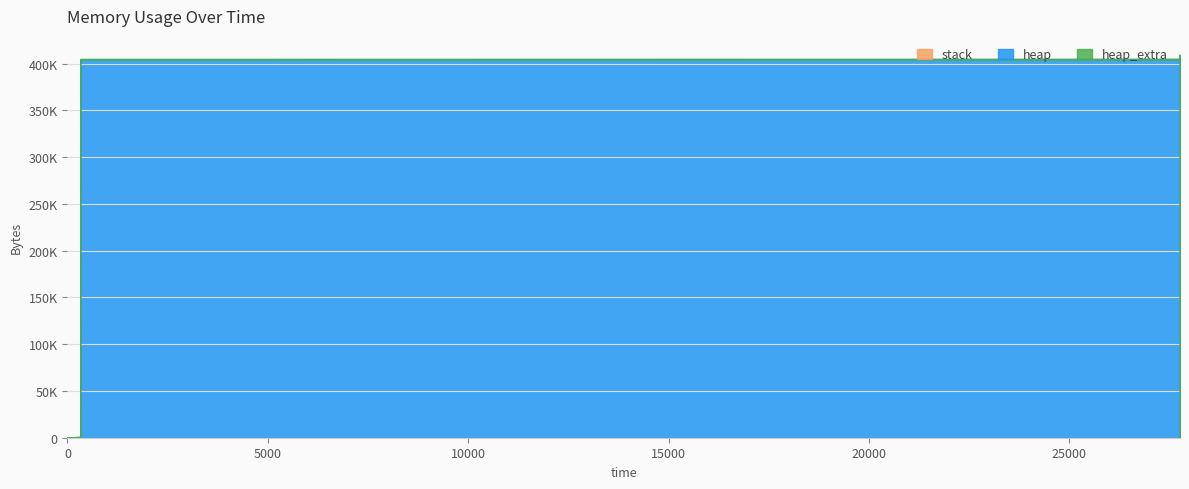

How many data points in heap are above 404568?

6